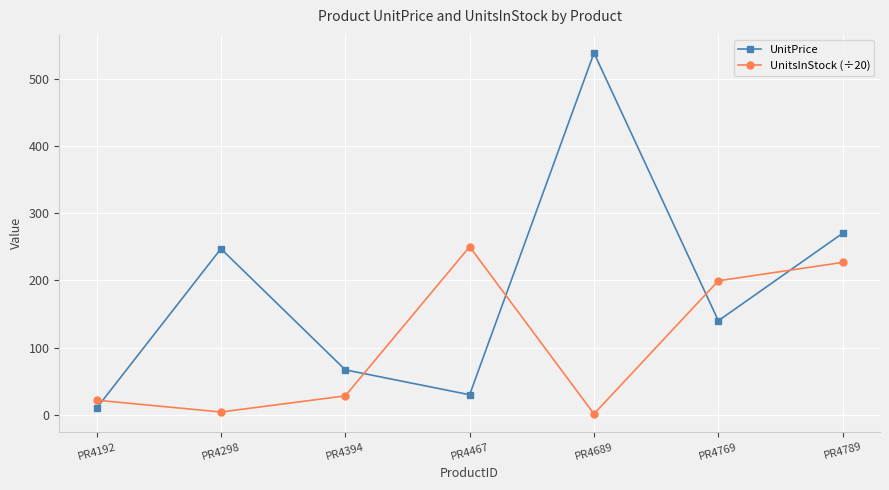

In UnitPrice, how many points are lower than both neighbors (excluding endpoints)?

2